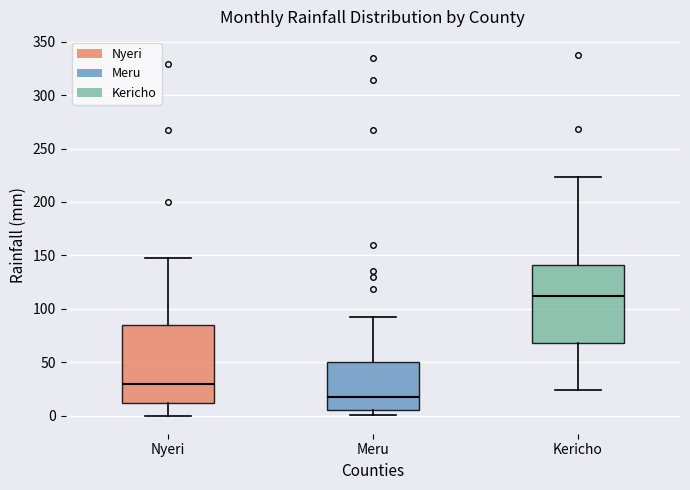

Which box's median line is the highest?

Kericho